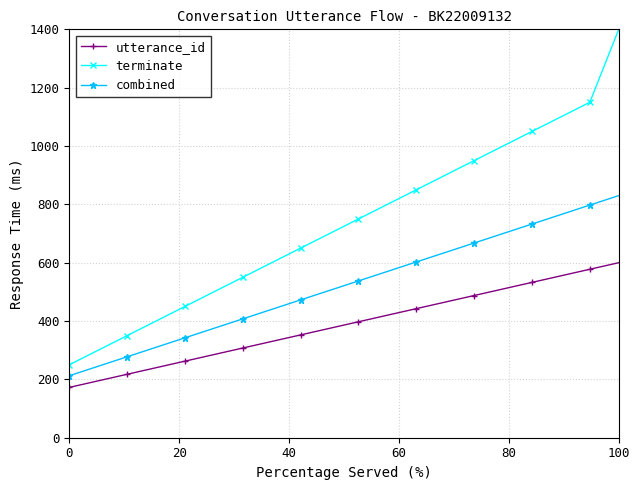

Does the chart display data point markers on the line(s)?

Yes